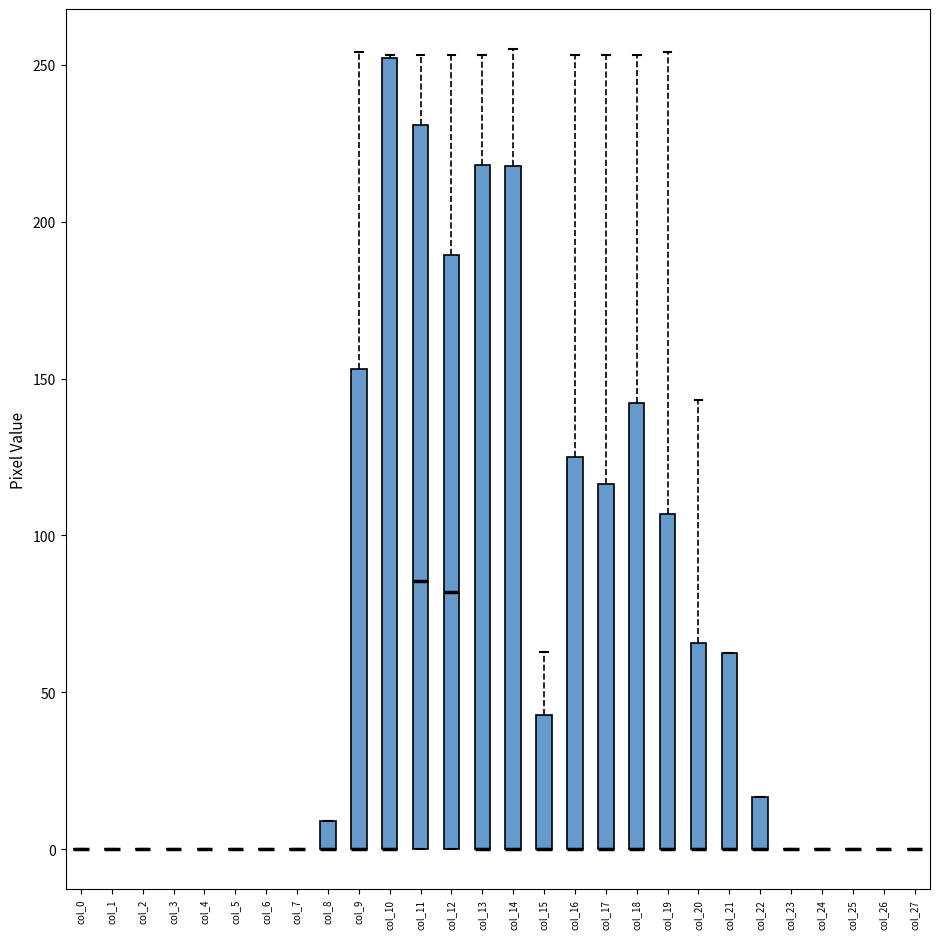

Where does the upper whisker of the box for col_19 end on the y-axis? The values are not printed on the chart, so give them approximately, as read against the axis.

255